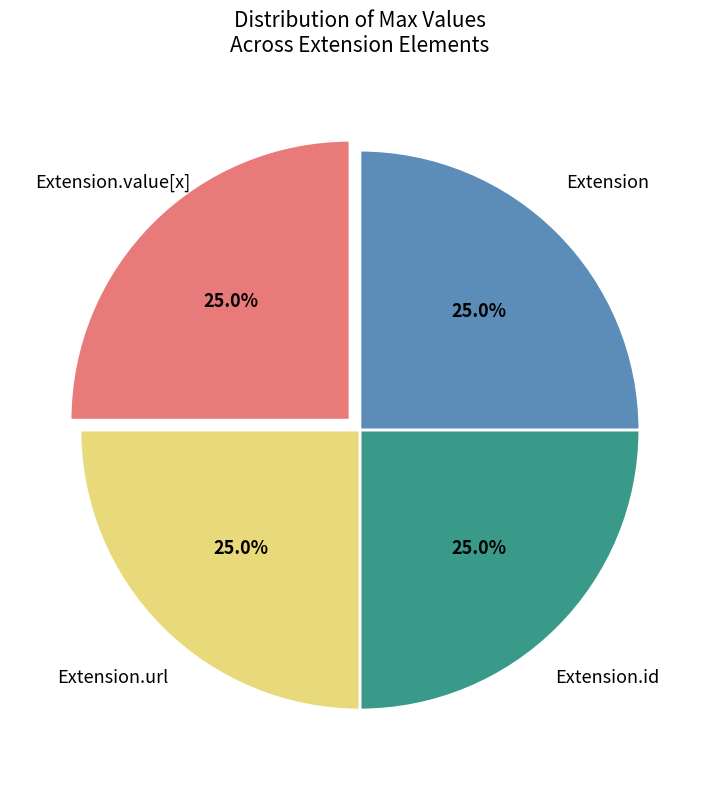

Does any single category account for the majority?

No